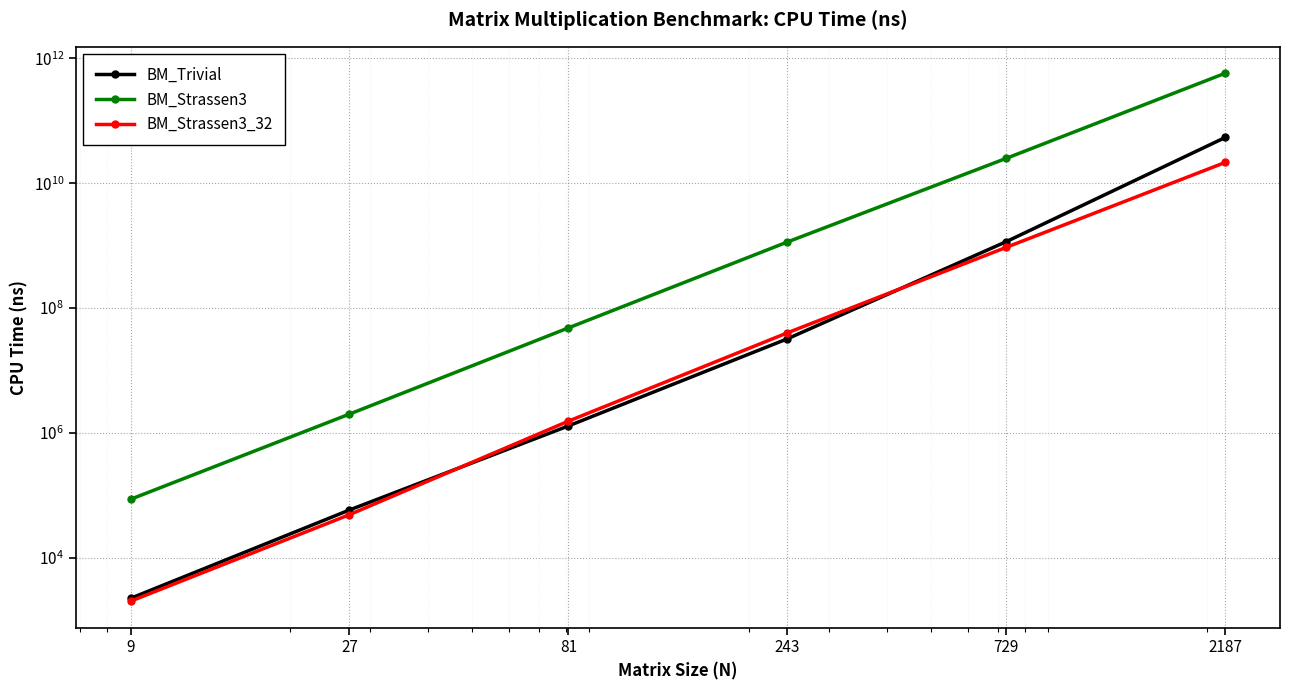

How many values in the BM_Strassen3 series are below 1140625000?

3